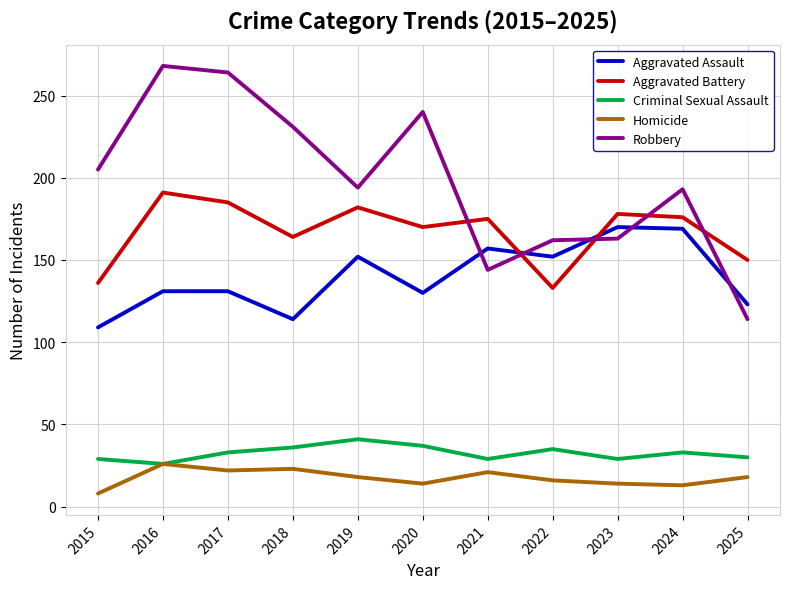

What is the average value of the Criminal Sexual Assault series?

33